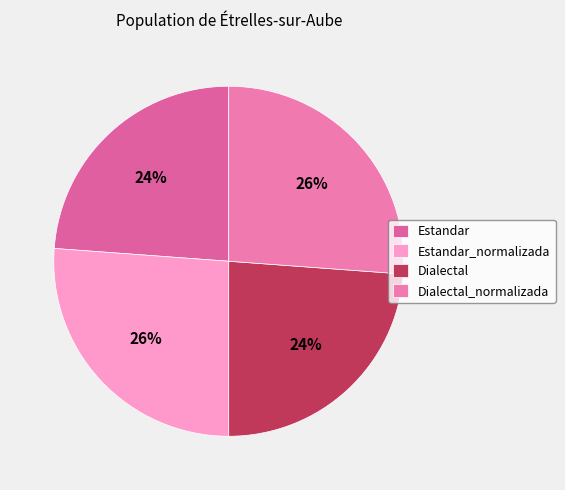

Is there a majority slice in this chart?

No